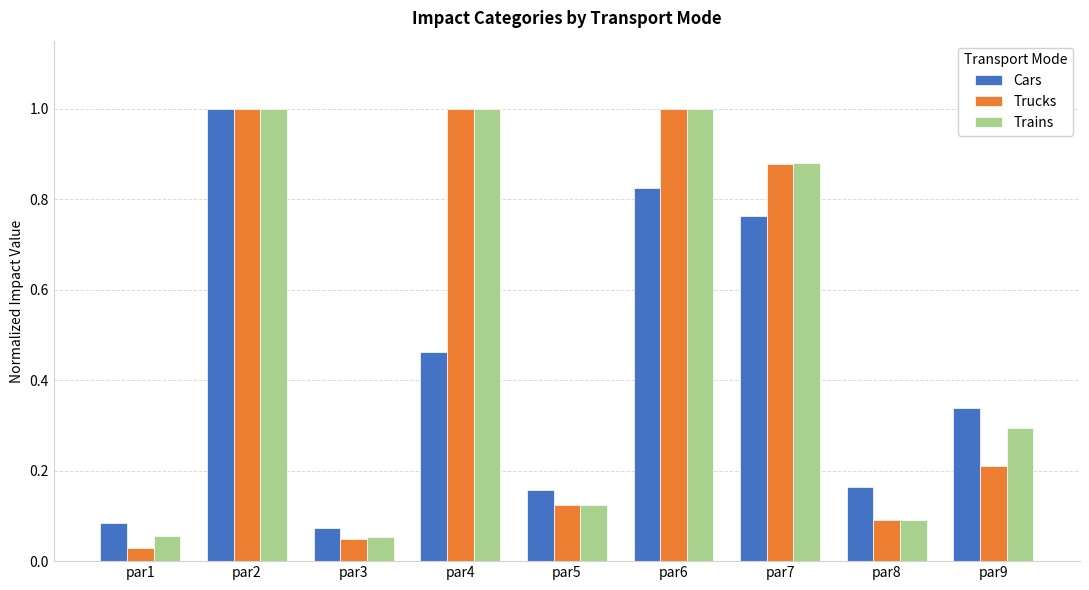

How many bars are there in total?

27